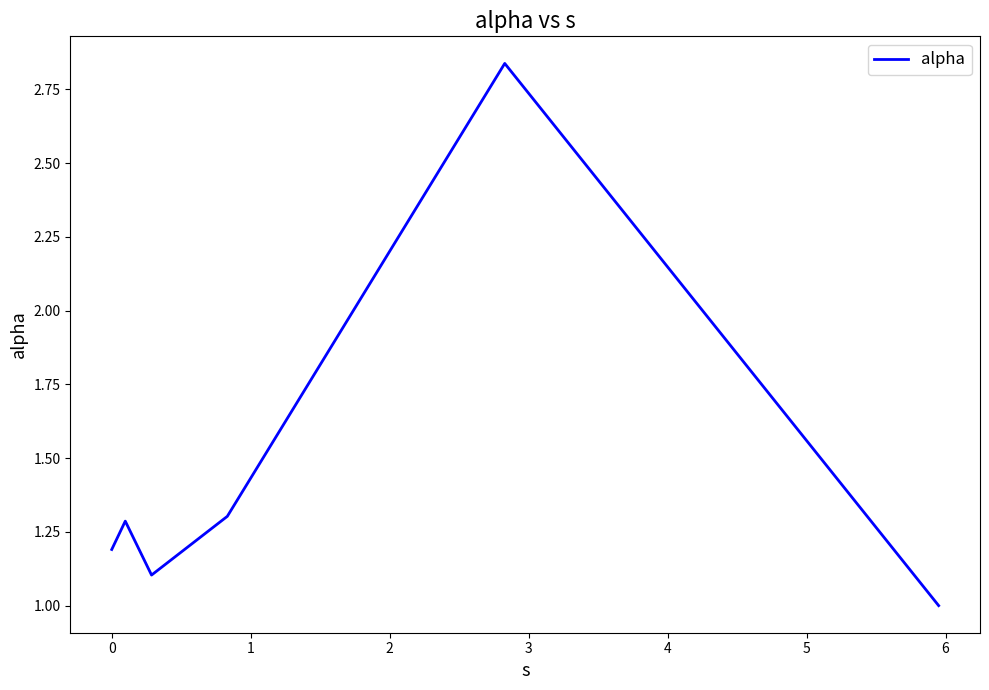

What is the minimum value shown in the chart?

1.0